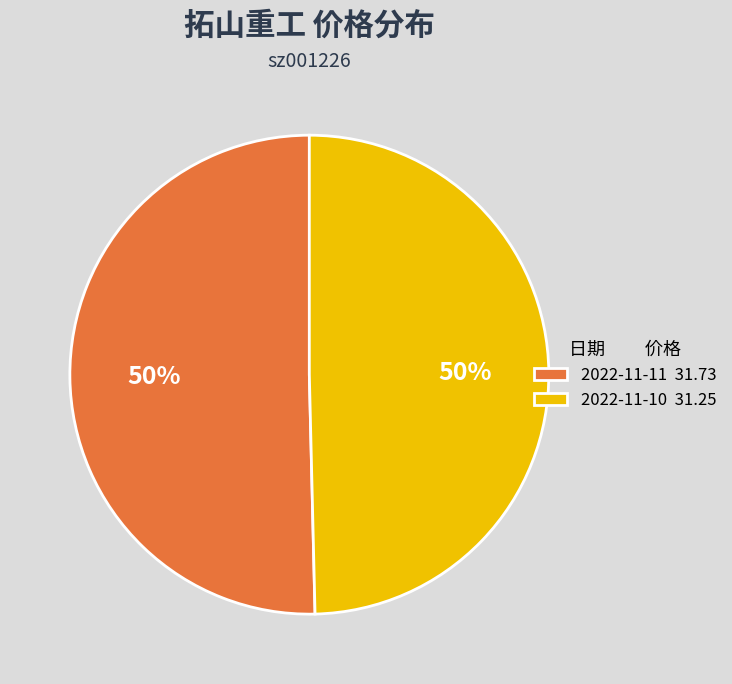

To the nearest percent, what is the combined percentage of 2022-11-11 and 2022-11-10?

100%